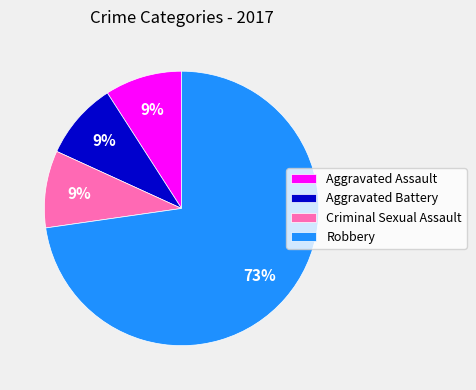

To the nearest percent, what is the average slice percentage?

25%